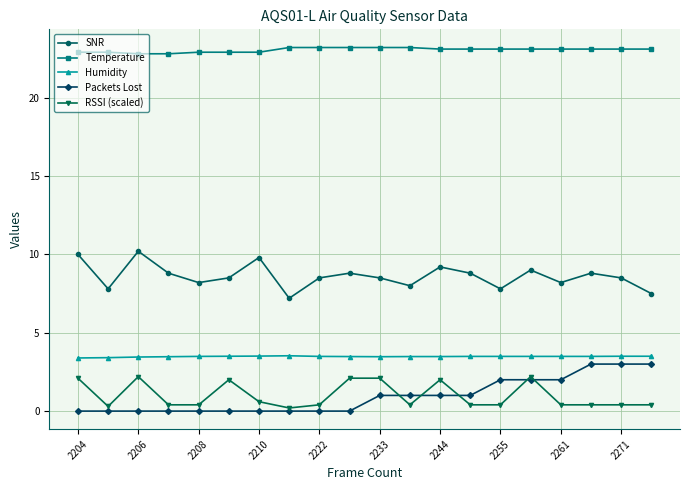

What is the maximum value shown in the chart?

23.2